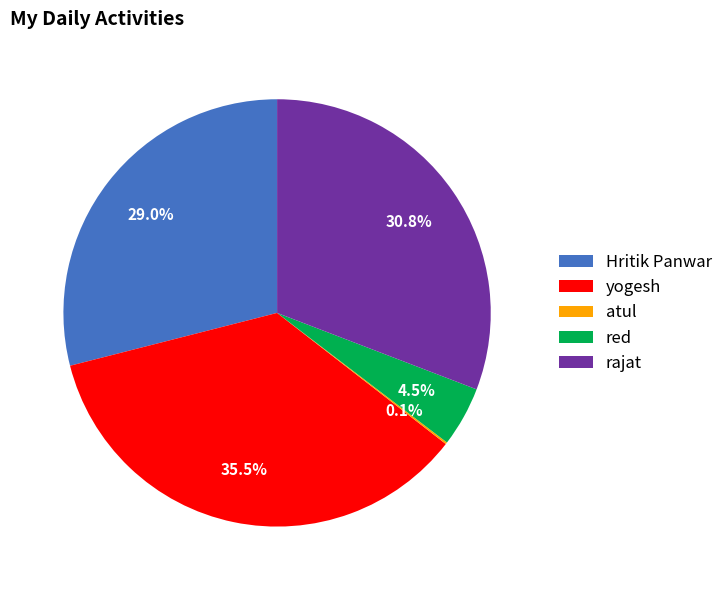

Approximately how many times larger is the value at Hritik Panwar compared to red?

6.4